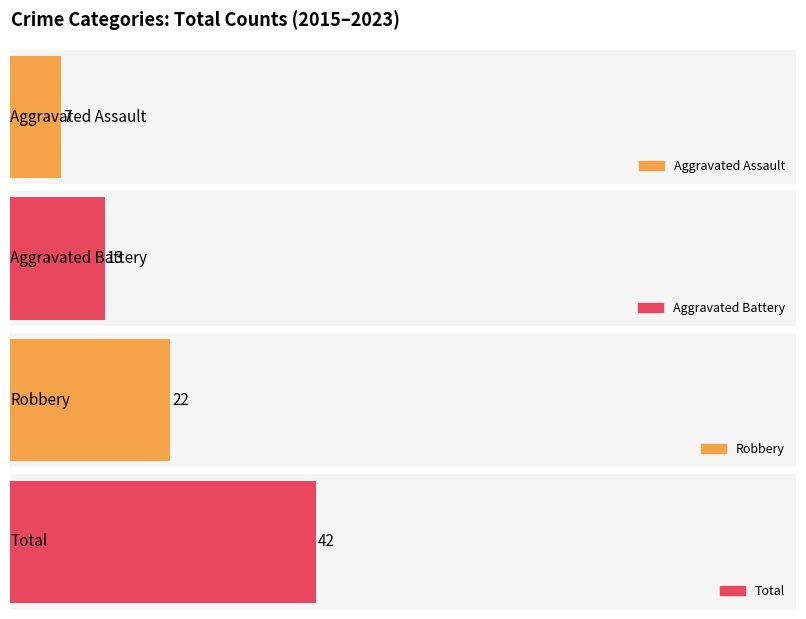

What is the sum of all Total values?

42